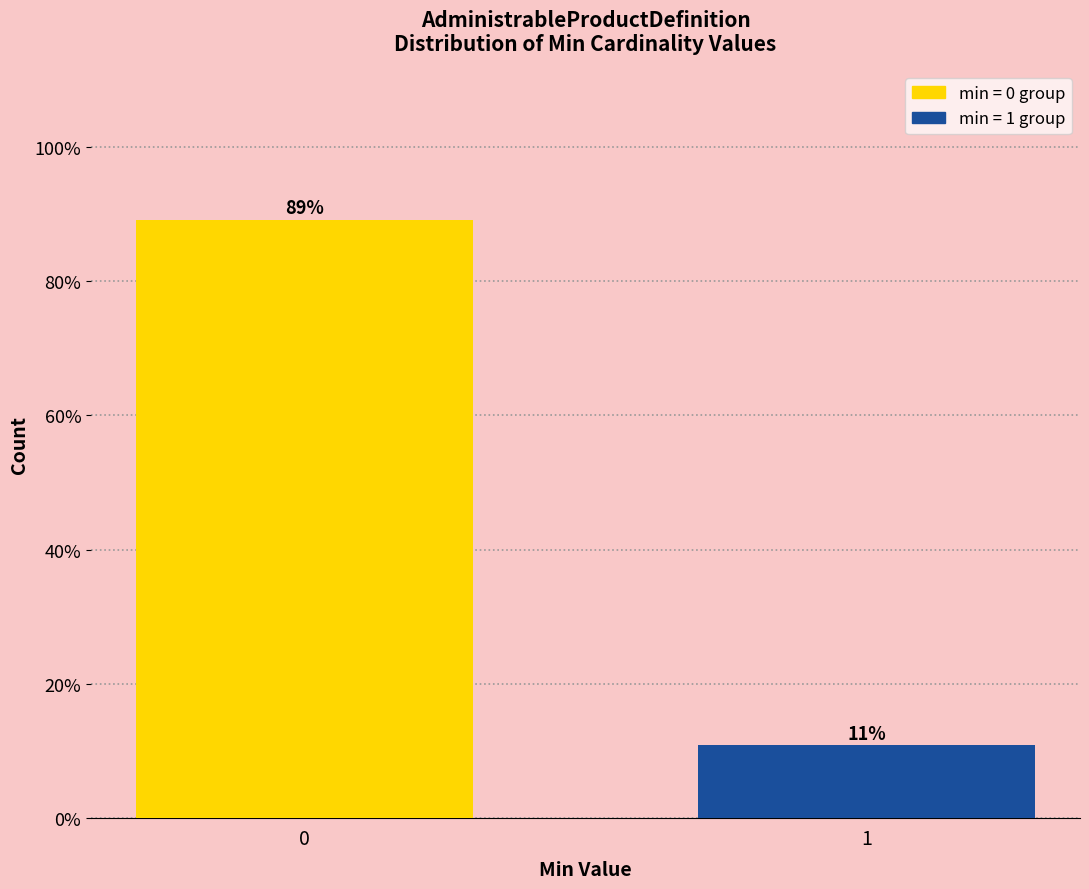

List the labels in order of value, largest first.

0, 1